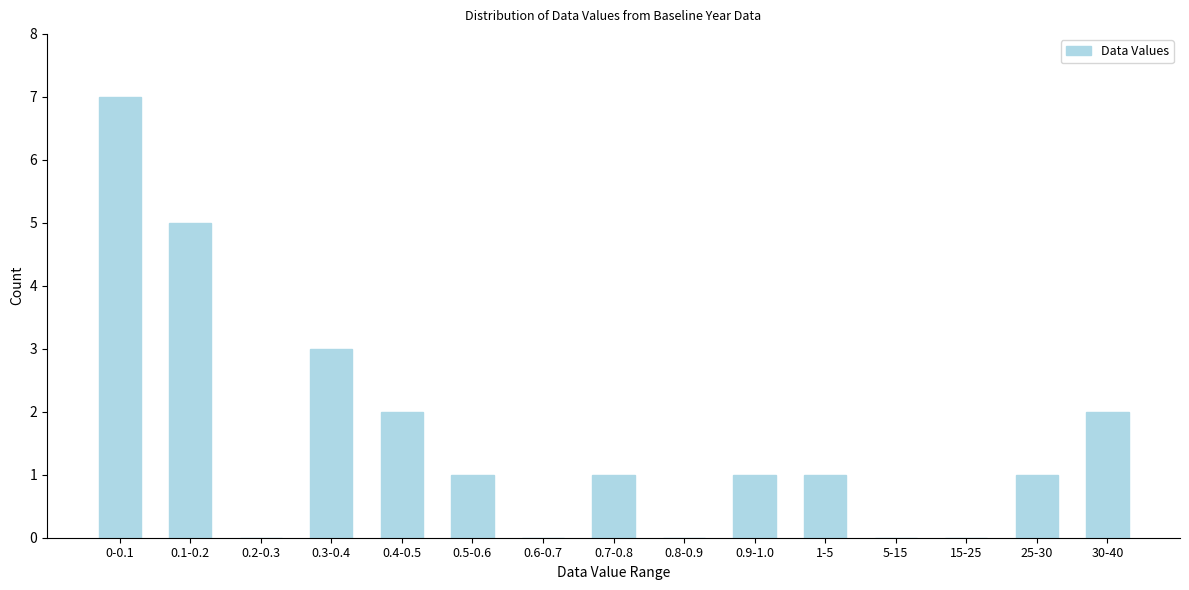

Reading left to right, what are all the values shown in this chart?

0-0.1=7	0.1-0.2=5	0.2-0.3=0	0.3-0.4=3	0.4-0.5=2	0.5-0.6=1	0.6-0.7=0	0.7-0.8=1	0.8-0.9=0	0.9-1.0=1	1-5=1	5-15=0	15-25=0	25-30=1	30-40=2